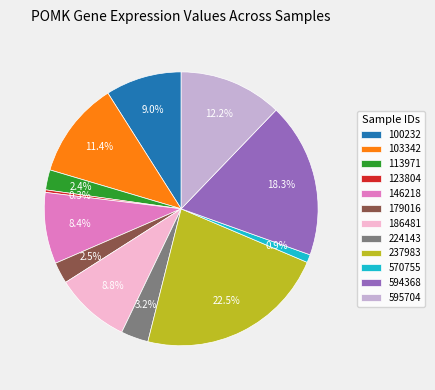

Is 186481 the majority of the pie?

No